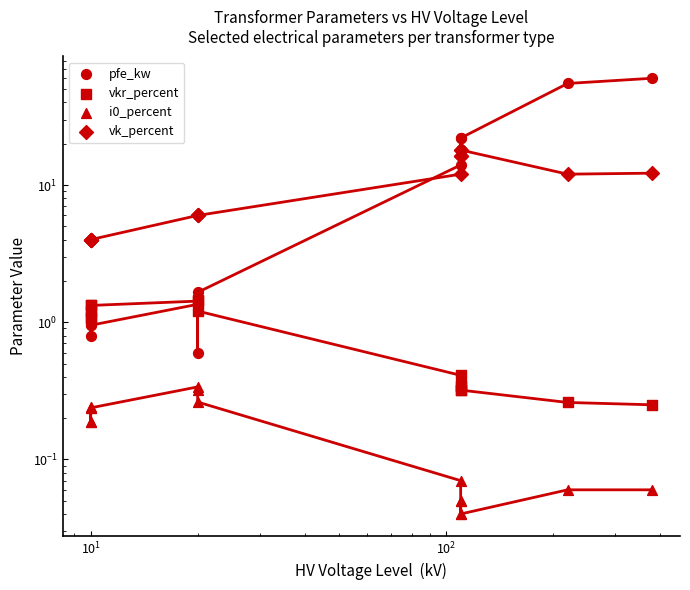

Which series reaches the minimum Y coordinate?

i0_percent